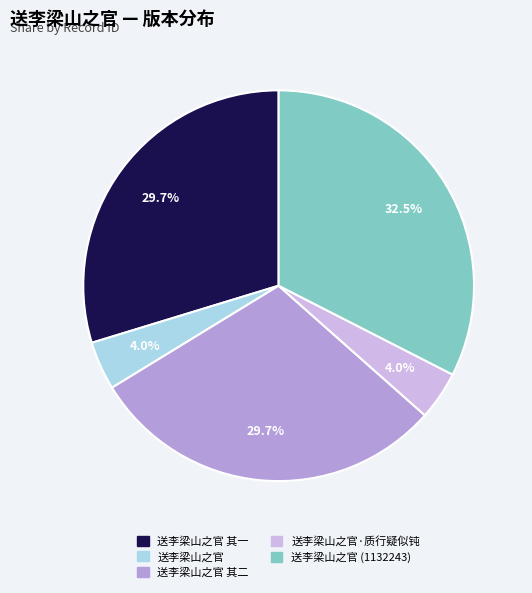

Count the number of slices in the pie.

5